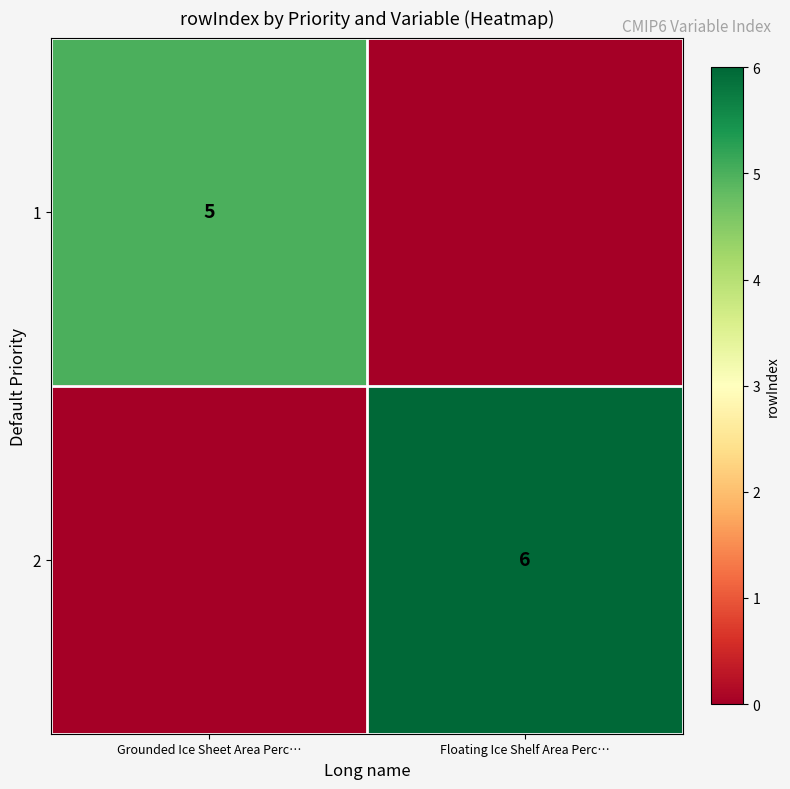

True or false: 2 has a value of 3 at Floating Ice Shelf Area Perc….

False